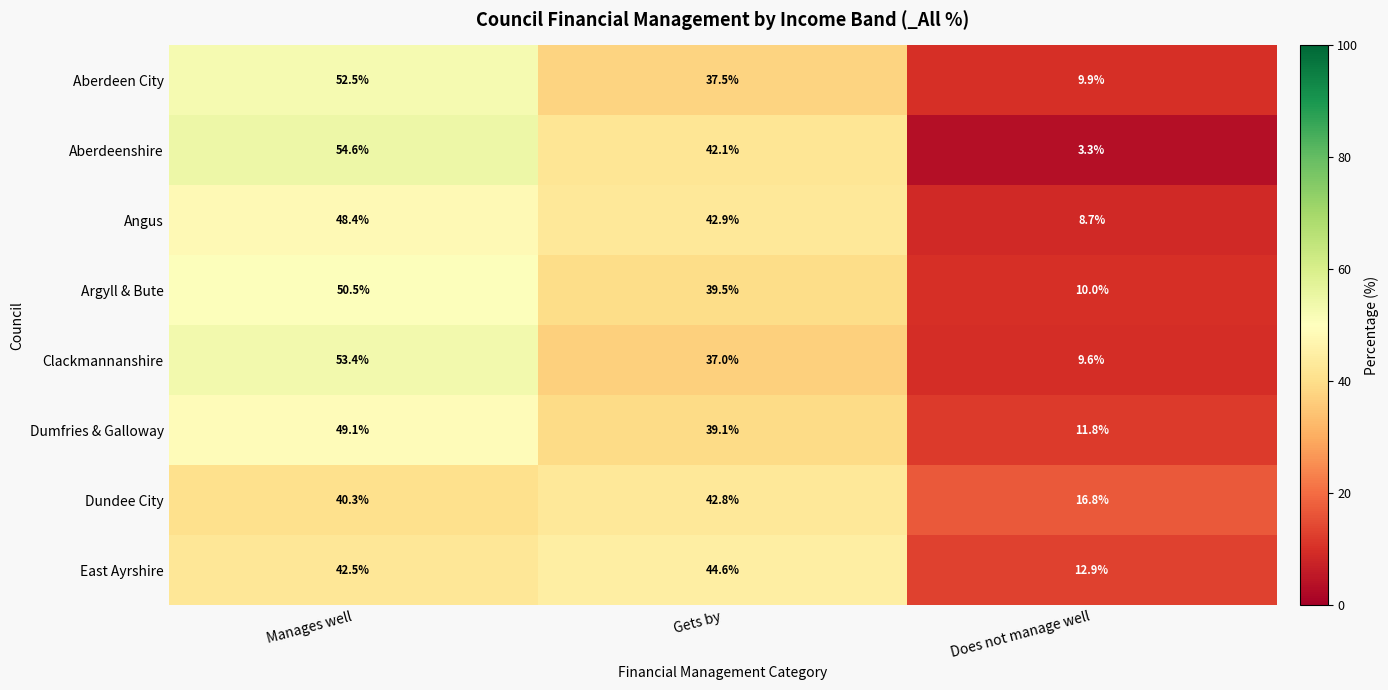

The Argyll & Bute series shows 39.5 at Gets by. True or false?

True